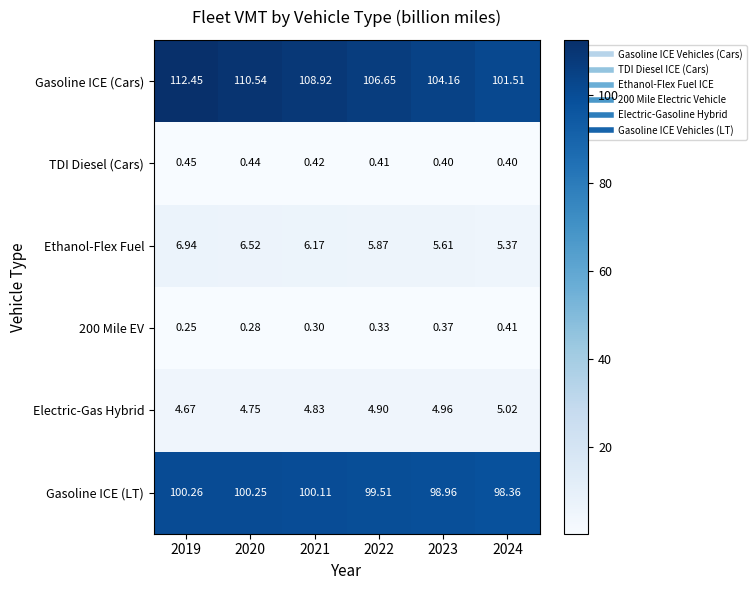

Is the value of TDI Diesel (Cars) at 2023 greater than the value of Electric-Gas Hybrid at 2020?

No